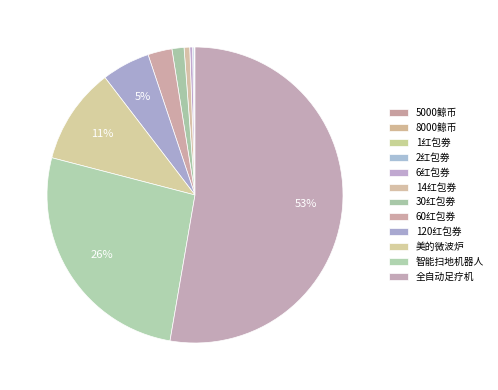

Which category has the smallest portion of the pie?

5000鲸币